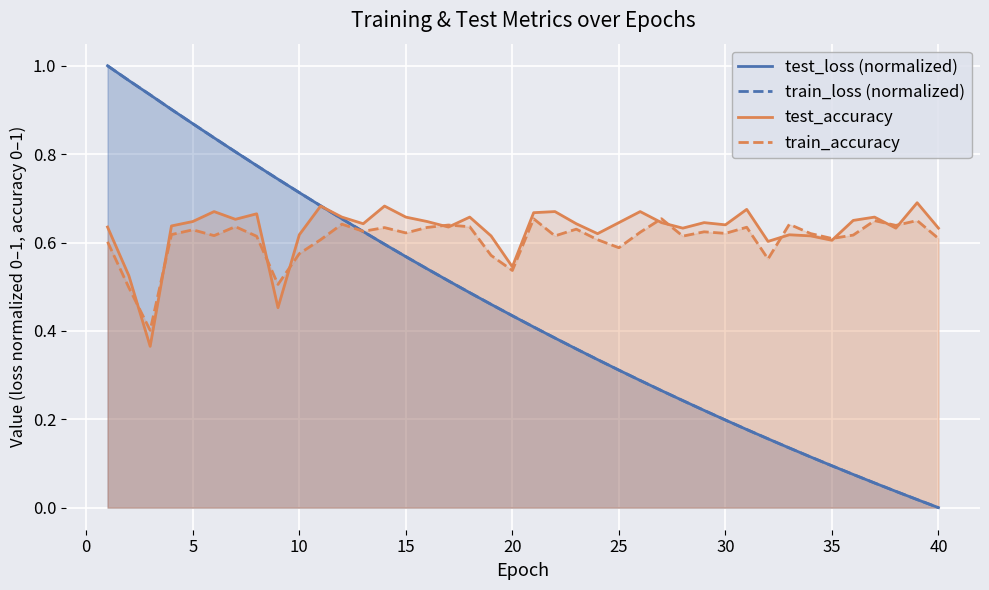

How many times do test_loss (normalized) and test_accuracy cross each other?

1